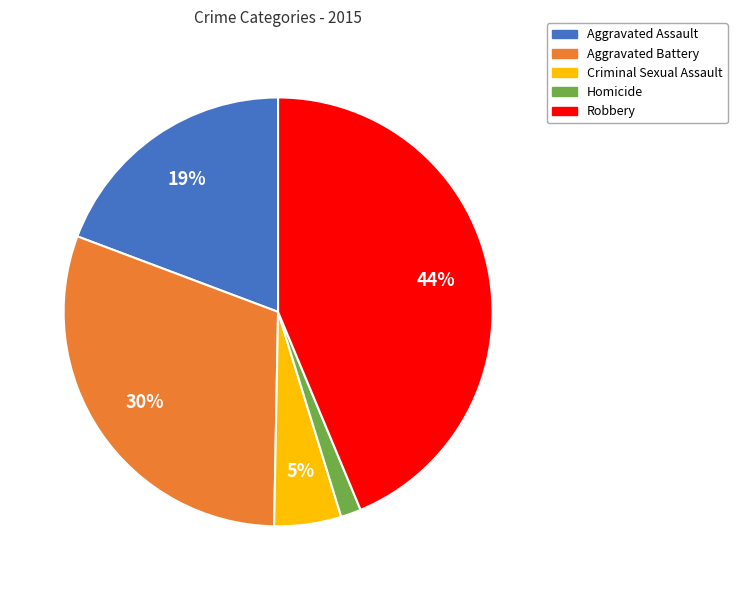

Is Robbery the majority of the pie?

No